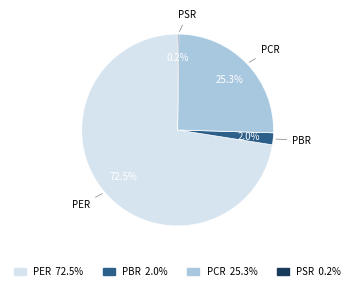

Is there any slice that represents more than half of the pie?

Yes